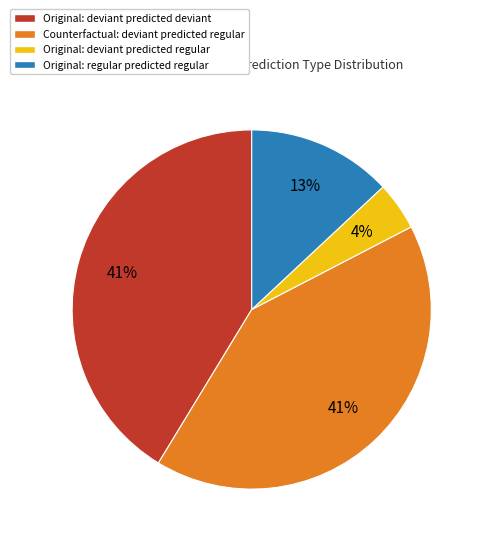

To the nearest percent, what is the difference between the largest and smallest slice percentages?

37%